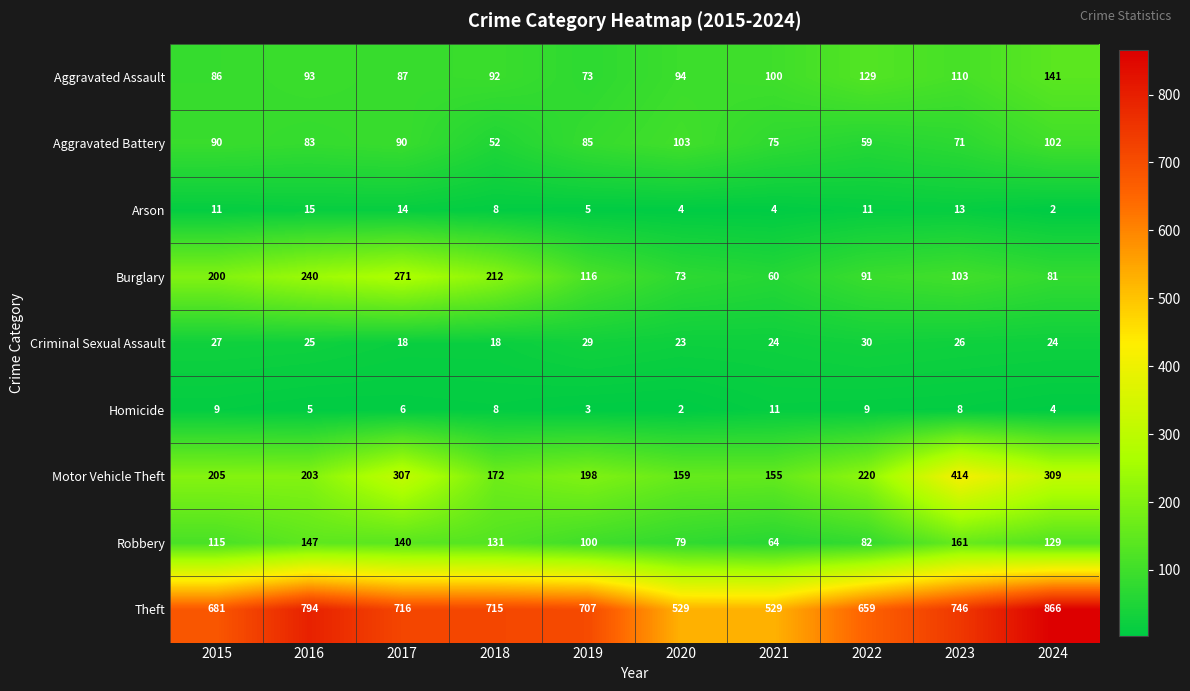

Between 2015 and 2018, which series saw the biggest shift?

Aggravated Battery